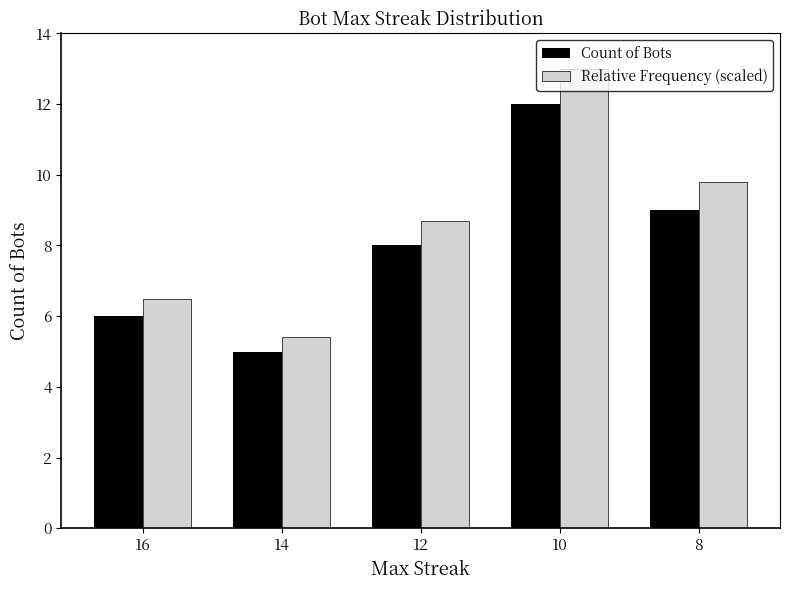

What is the total value across all series at 14?

10.4